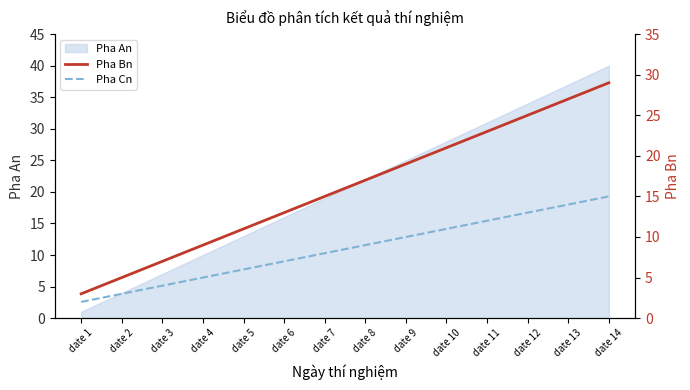

List the labels in order of Pha Bn value, largest first.

date 14, date 13, date 12, date 11, date 10, date 9, date 8, date 7, date 6, date 5, date 4, date 3, date 2, date 1